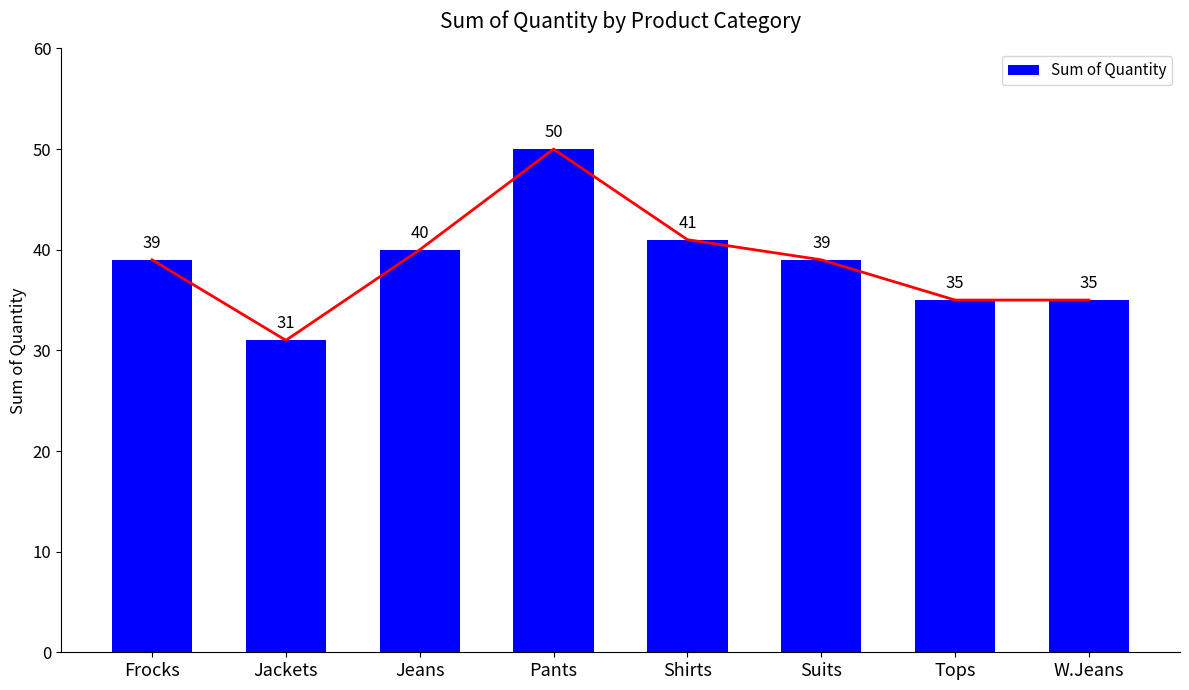

Reading right to left, transcribe all the data shown in this chart.

35	35	39	41	50	40	31	39